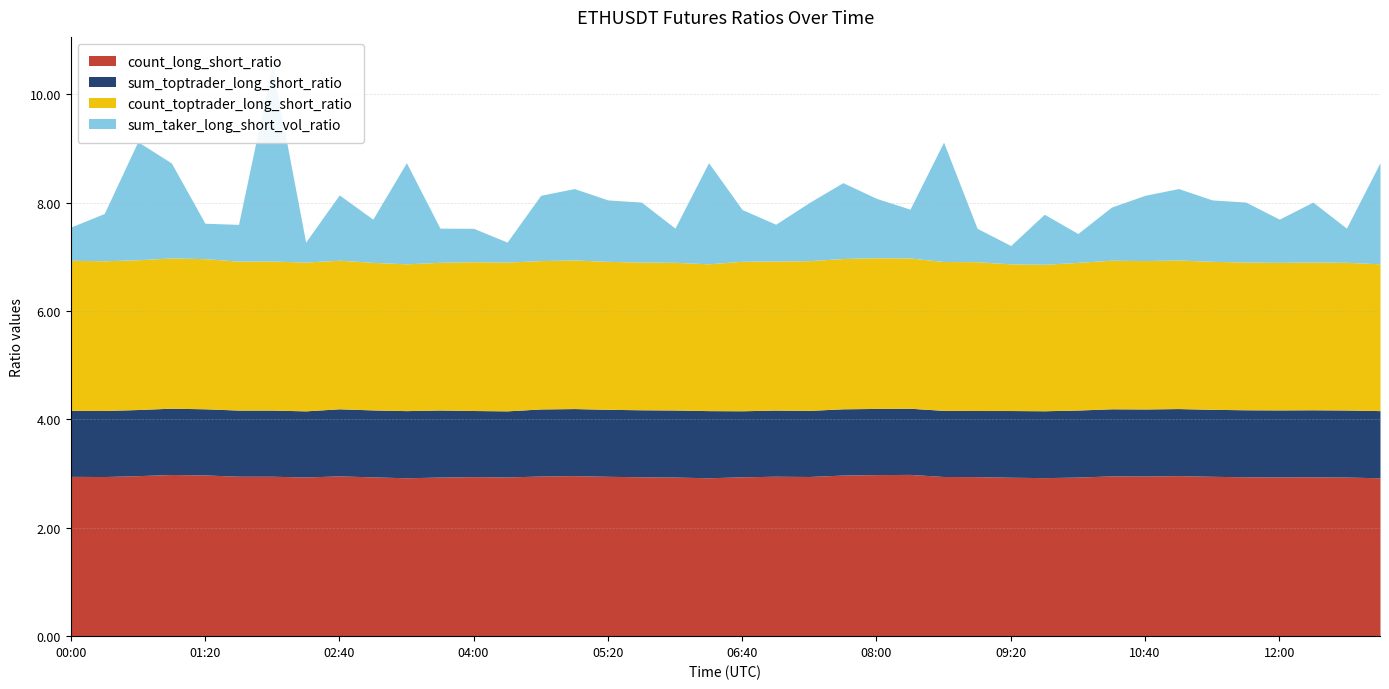

What is the difference between the highest and lowest values at 10:40?

1.8